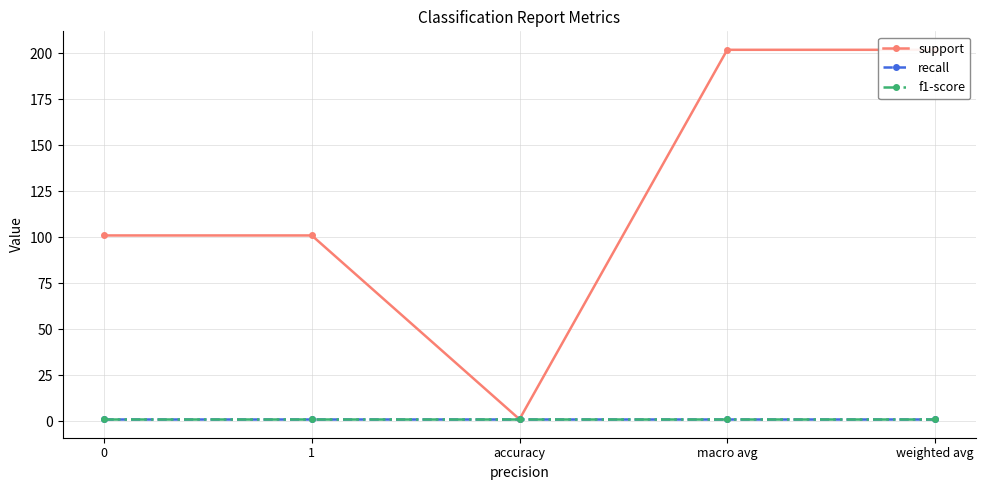

True or false: recall has a value of 1 at 0.

False